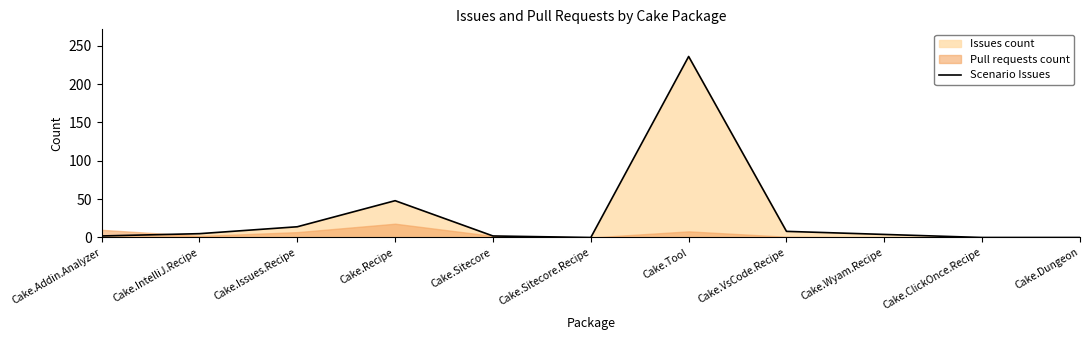

Reading left to right, what are all the values shown in this chart?

2	5	14	48	2	0	236	8	4	0	0